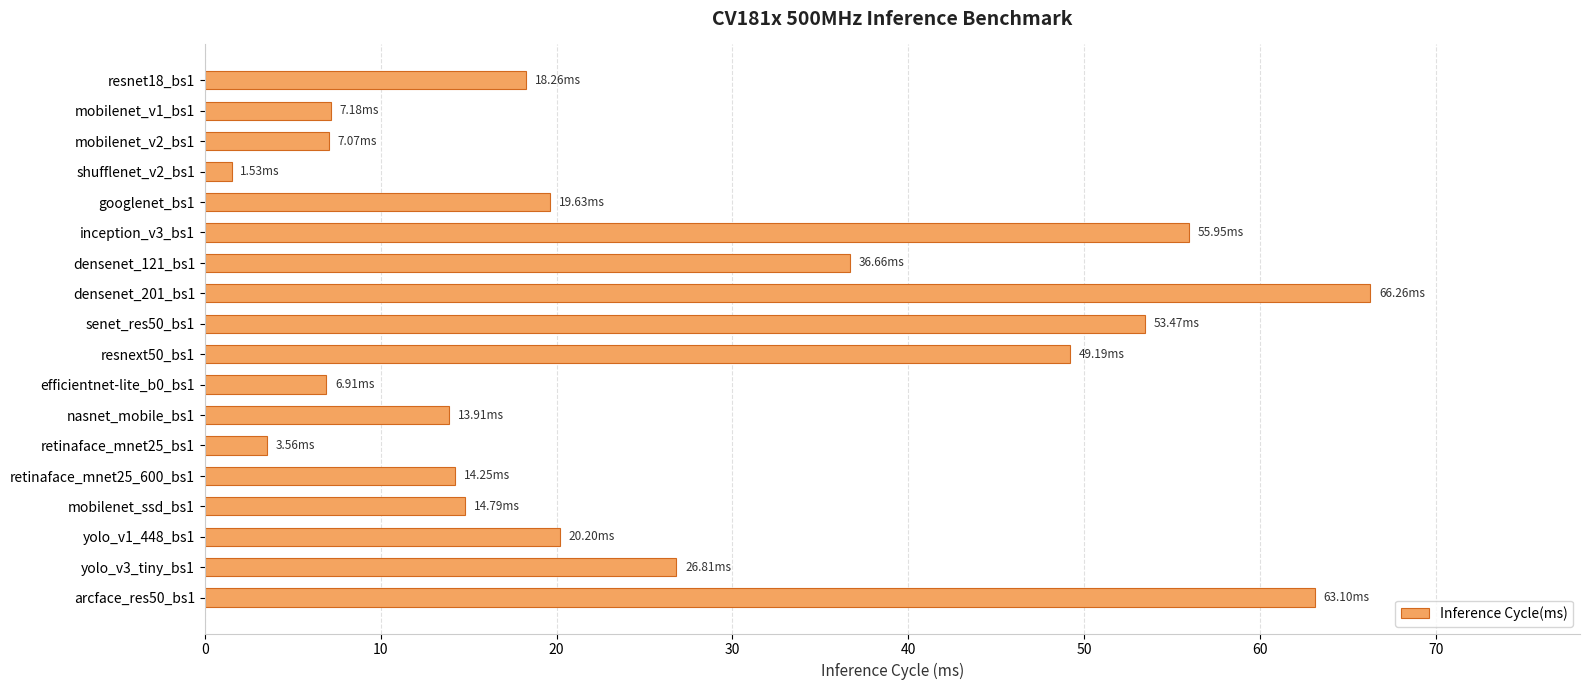

At which label is the value closest to 33?

densenet_121_bs1